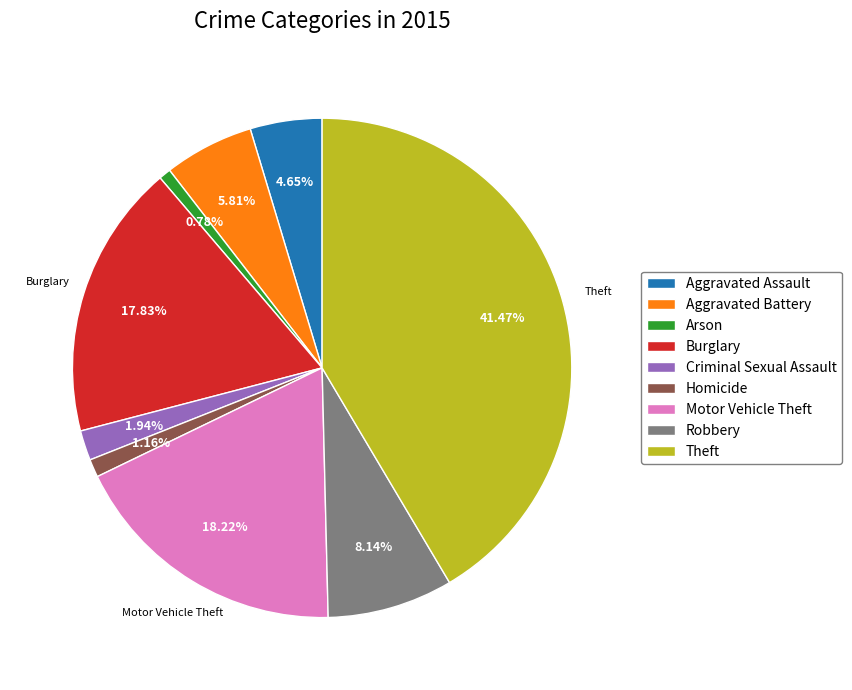

To the nearest percent, what is the combined percentage of Burglary and Theft?

59%